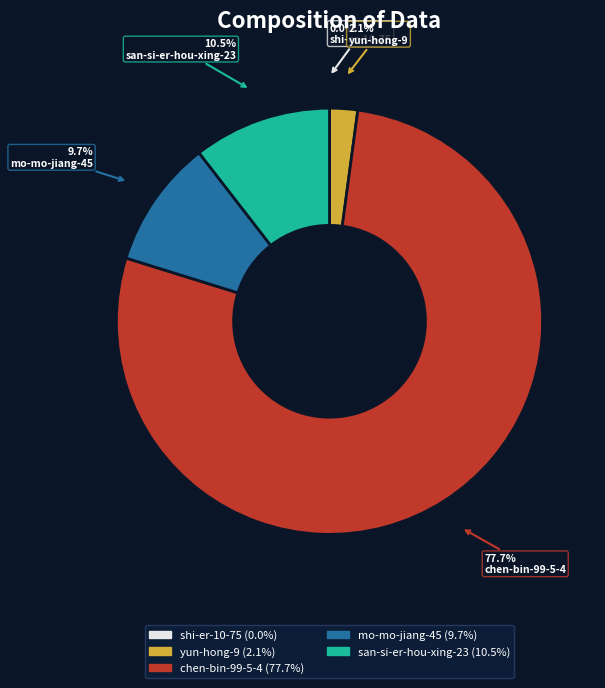

Between yun-hong-9 and chen-bin-99-5-4, which is larger?

chen-bin-99-5-4